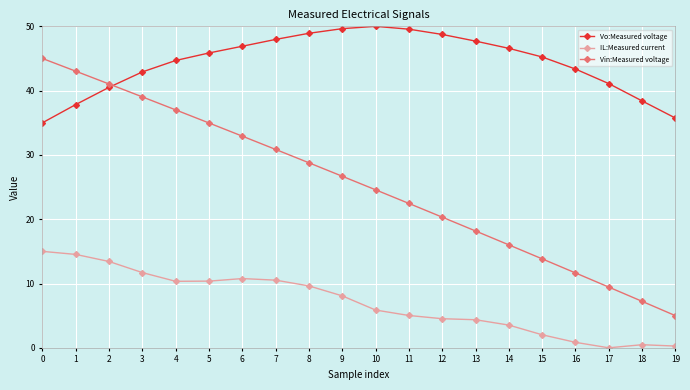

The Vin:Measured voltage series shows 43.0 at 1. True or false?

True